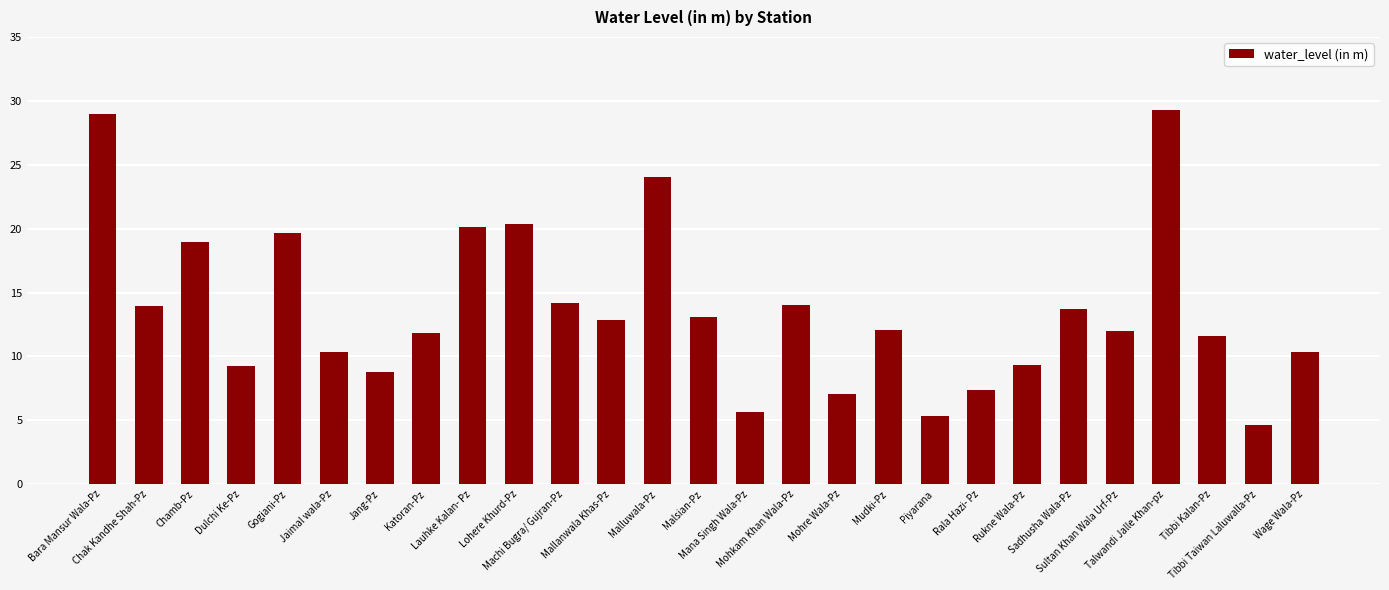

The value at Gogiani-Pz is 30.0. True or false?

False